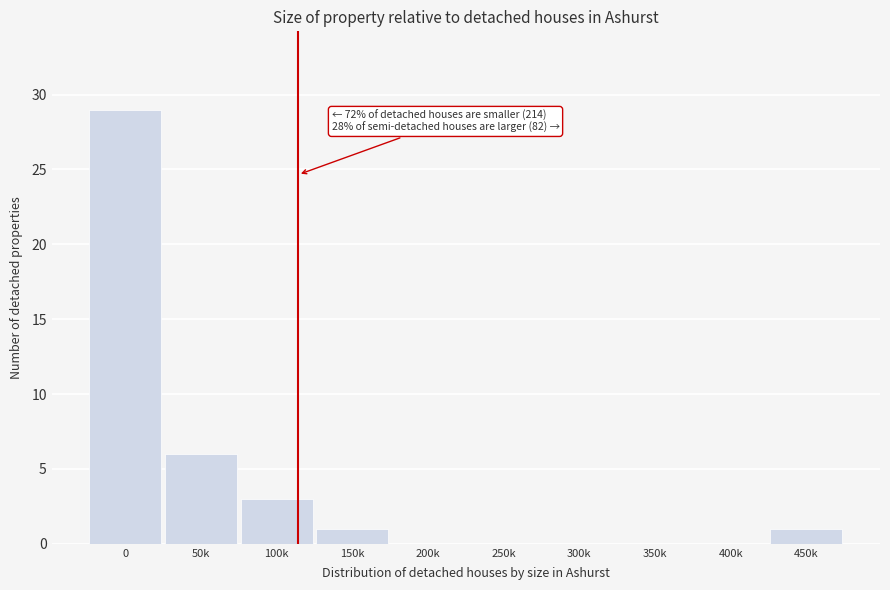

Reading left to right, extract all data points from this chart.

0=29	50k=6	100k=3	150k=1	200k=0	250k=0	300k=0	350k=0	400k=0	450k=1